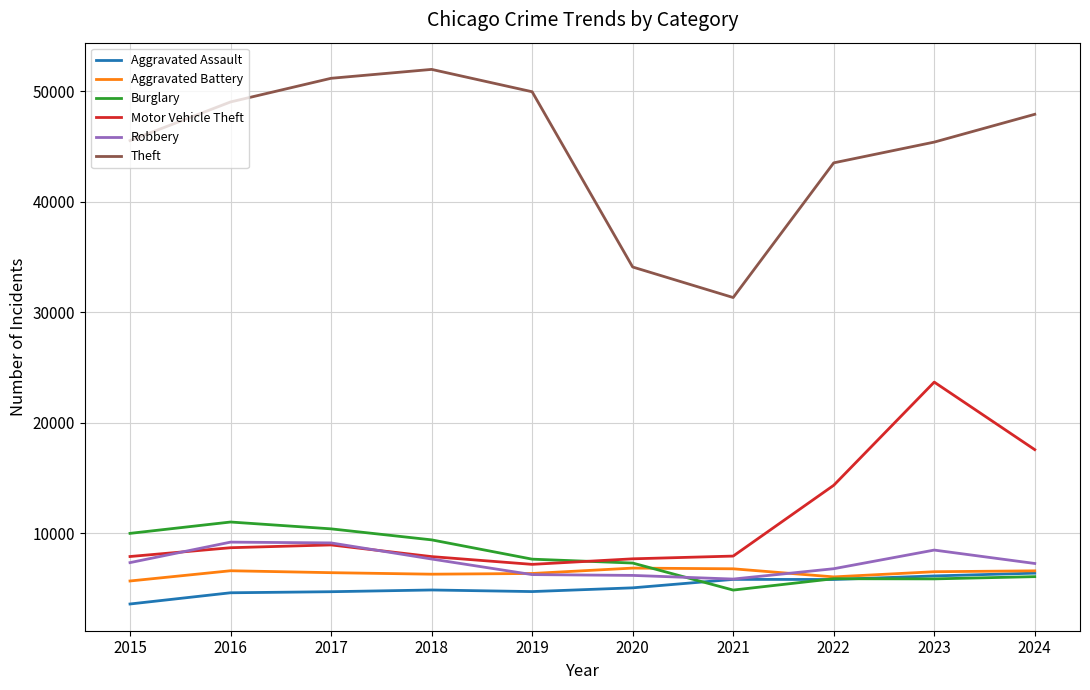

What value does the Motor Vehicle Theft series have at 2018, to the nearest 10?

7910